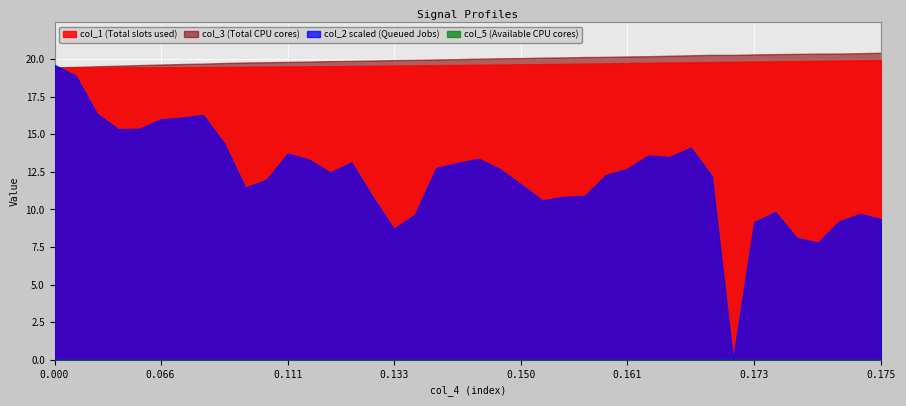

At how many categories does at least one series exceed 11?

40